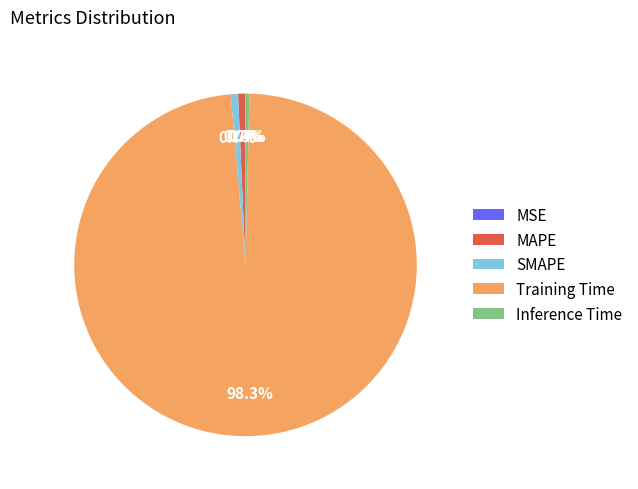

Does any single category account for the majority?

Yes